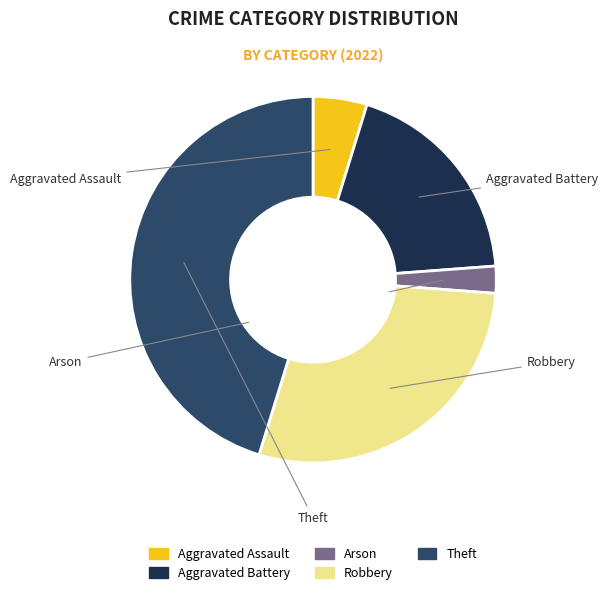

The Theft slice represents 52% of the pie. True or false?

False